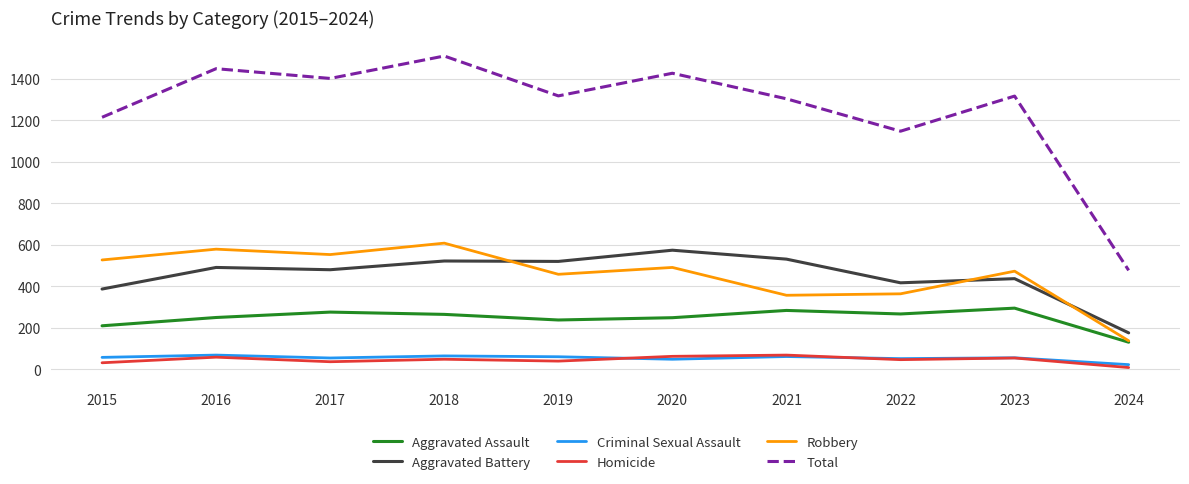

What is the average value of the Homicide series?

46